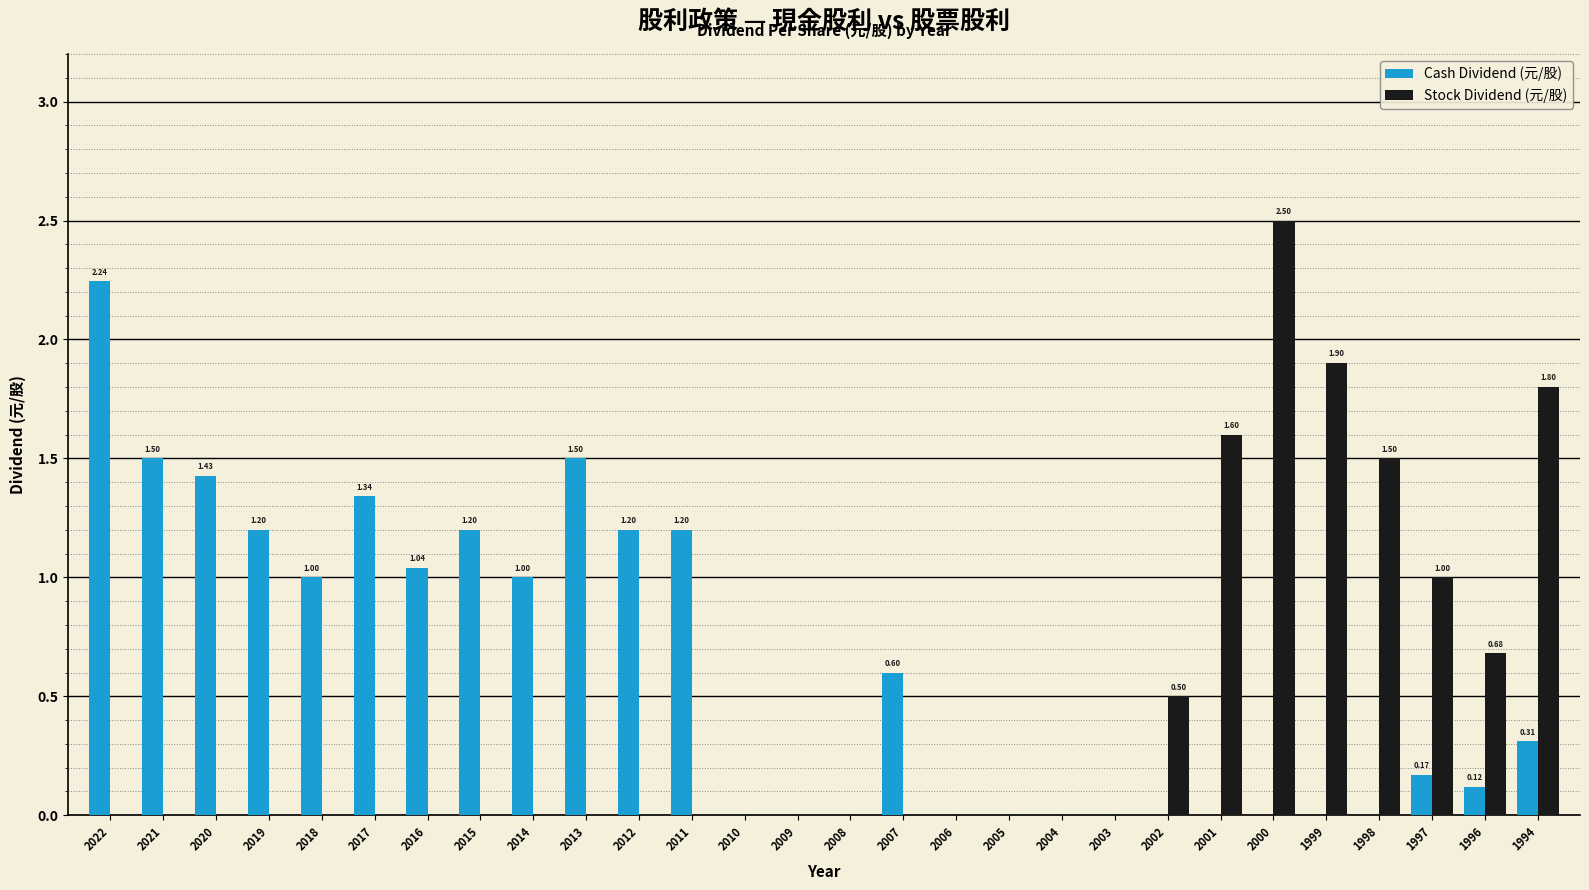

What is the sum of all Cash Dividend (元/股) values?

17.0